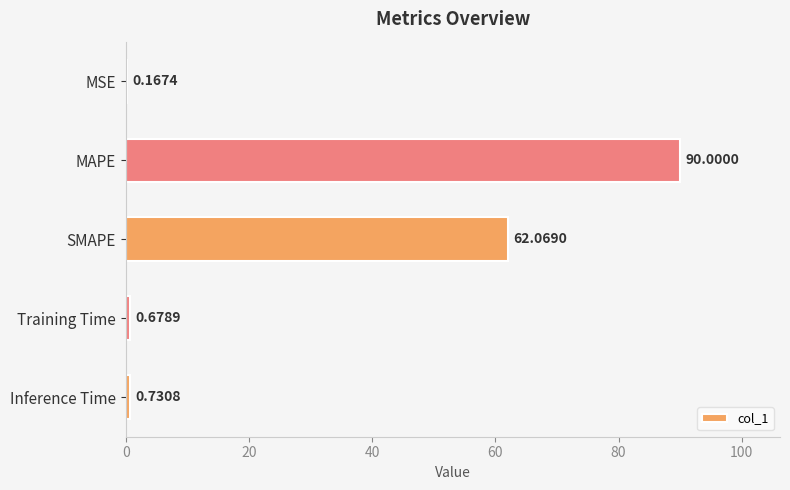

What is the greatest value displayed?

90.0